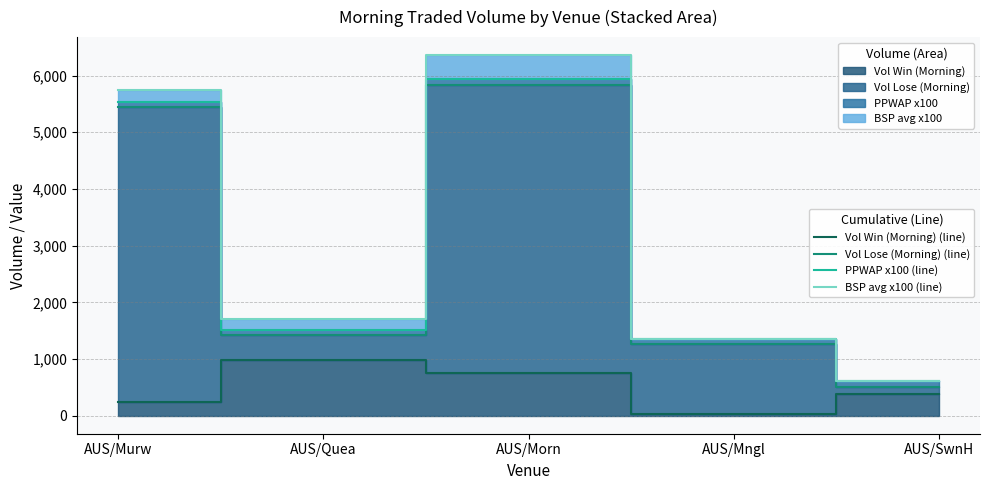

How many interior local valleys does the Vol Win (Morning) (line) series have?

1